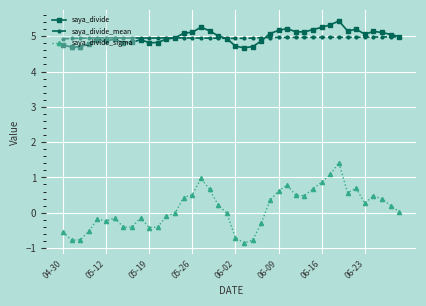

True or false: saya_divide_sigma and saya_divide_mean intersect in this chart.

False